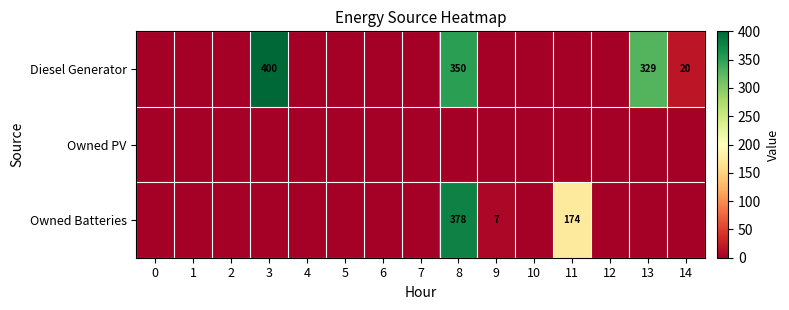

Is it true that Diesel Generator equals 514 at 8?

False